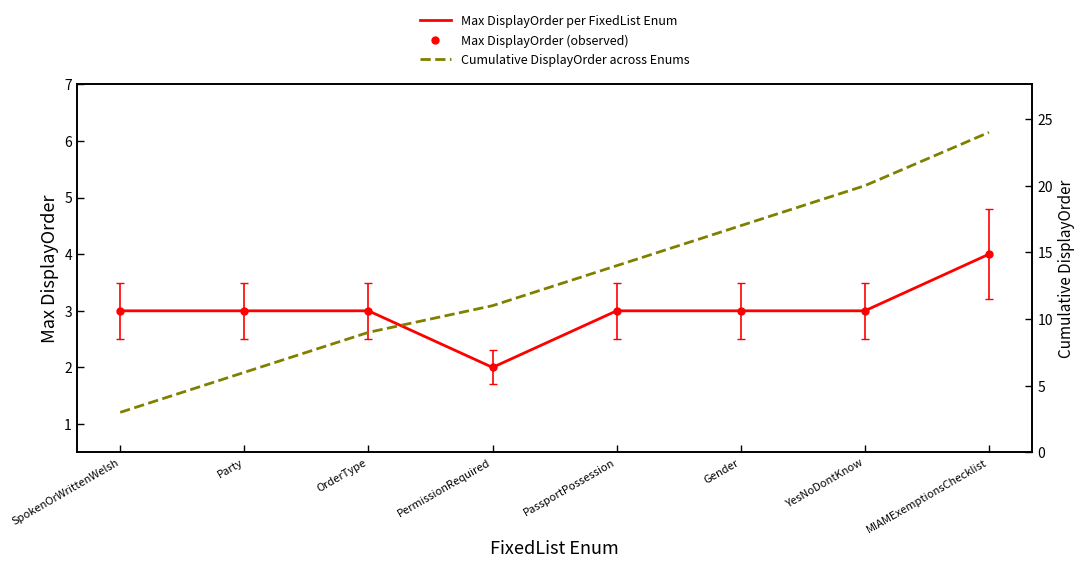

Reading left to right, transcribe all the data shown in this chart.

Max DisplayOrder per FixedList Enum: 3	3	3	2	3	3	3	4
Cumulative DisplayOrder across Enums: 3	6	9	11	14	17	20	24